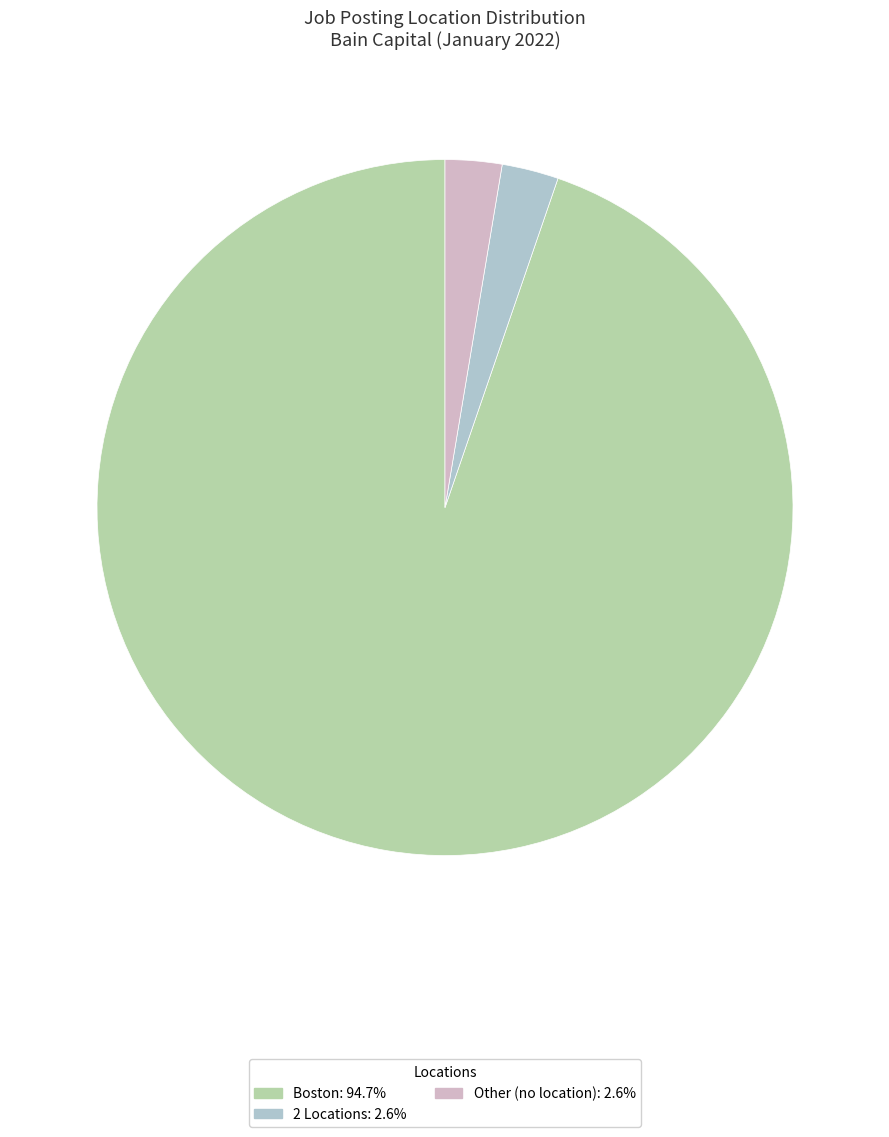

Is there a majority slice in this chart?

Yes